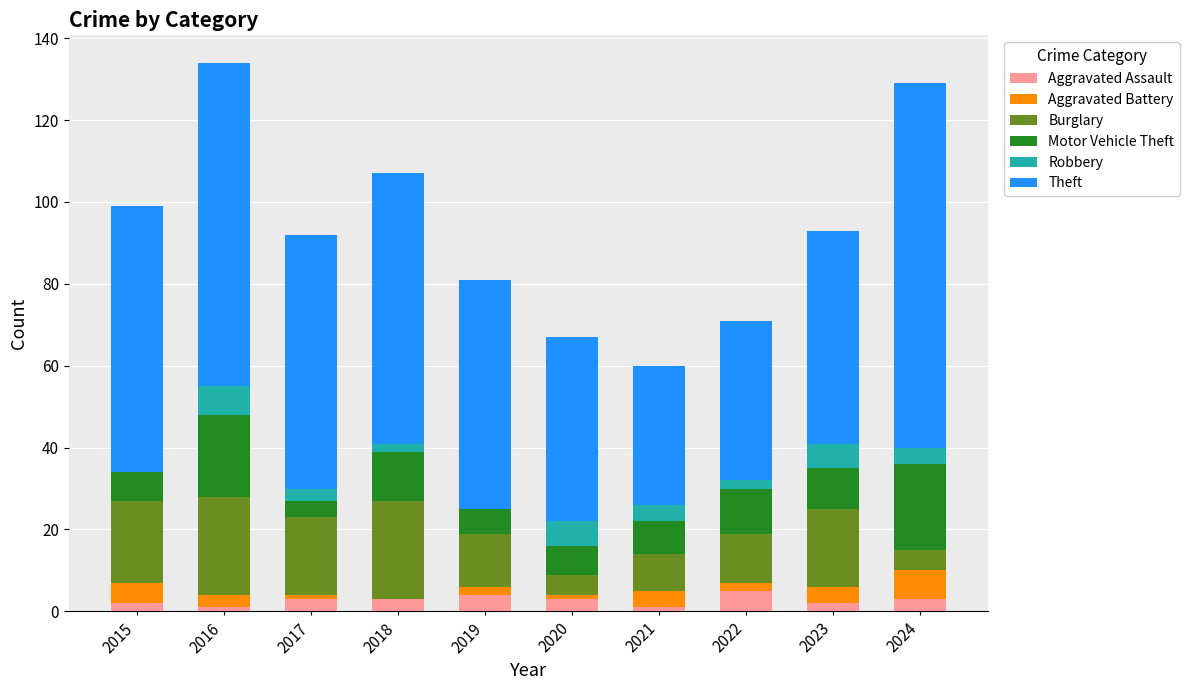

What is the maximum value for Aggravated Assault?

5